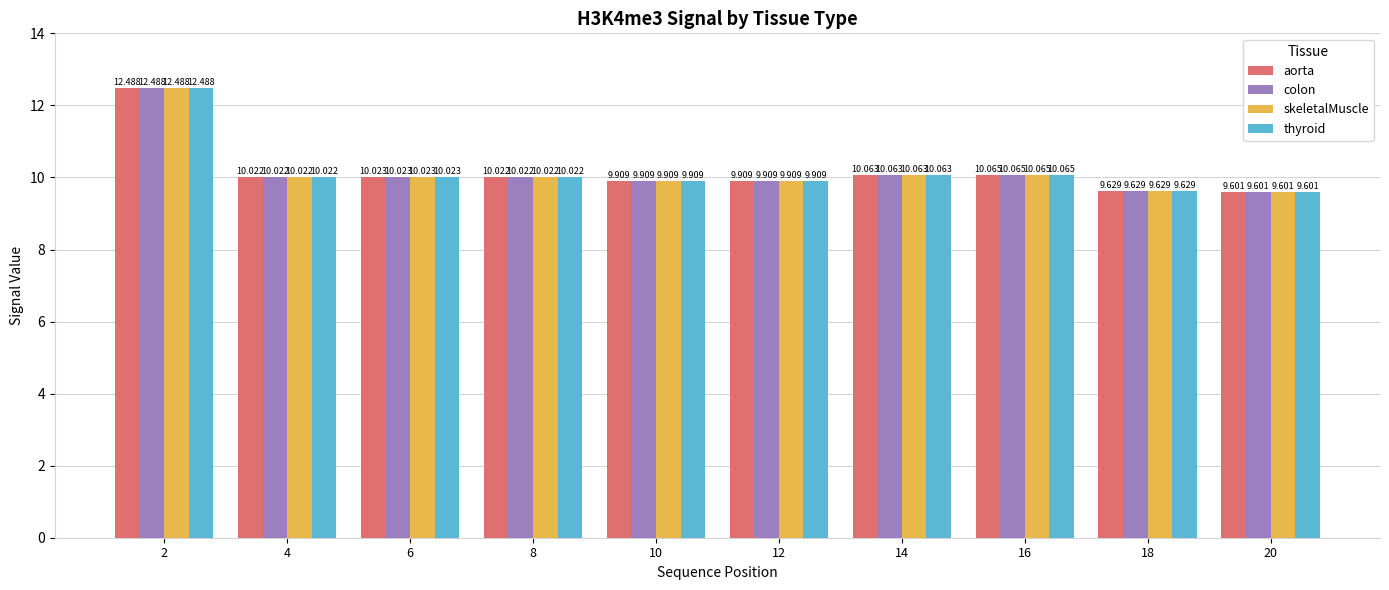

How many groups of bars are there?

10